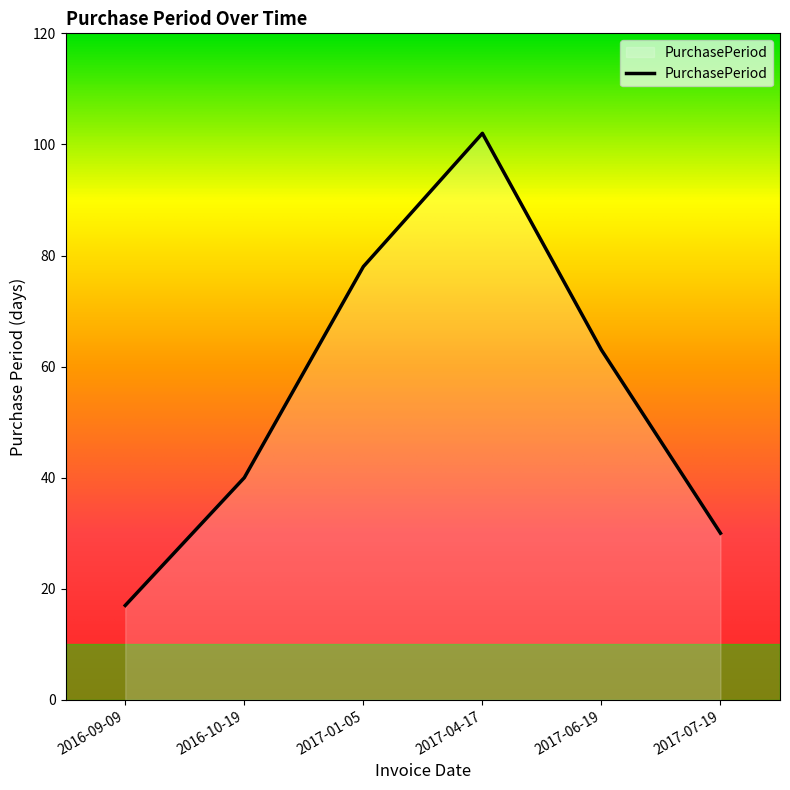

True or false: the data has more than 1 interior local peaks.

False